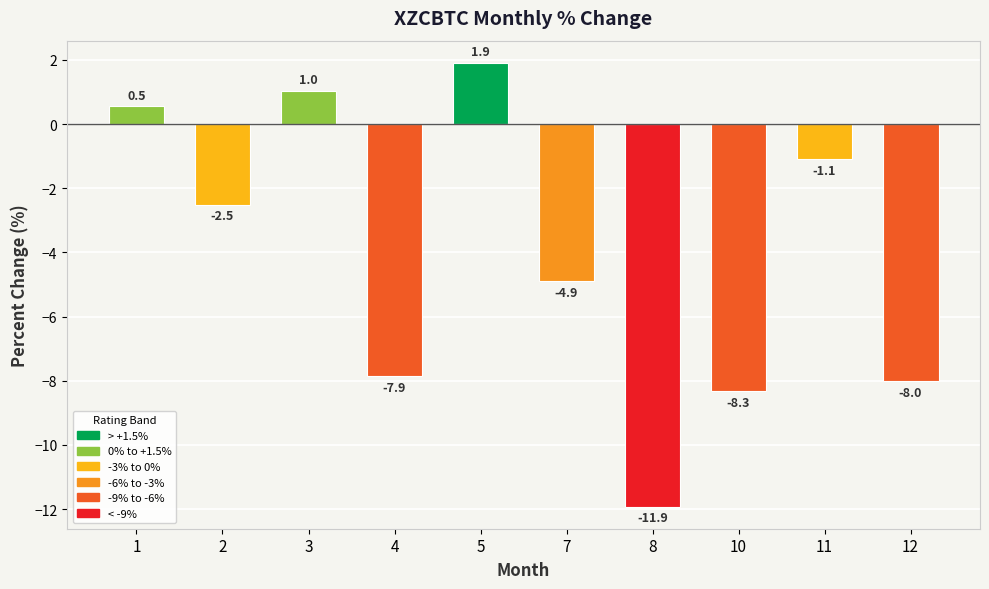

What is the average value?

-4.1